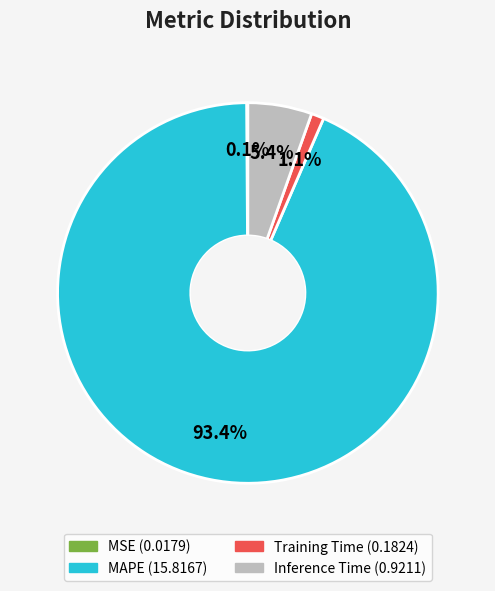

Is there a majority slice in this chart?

Yes